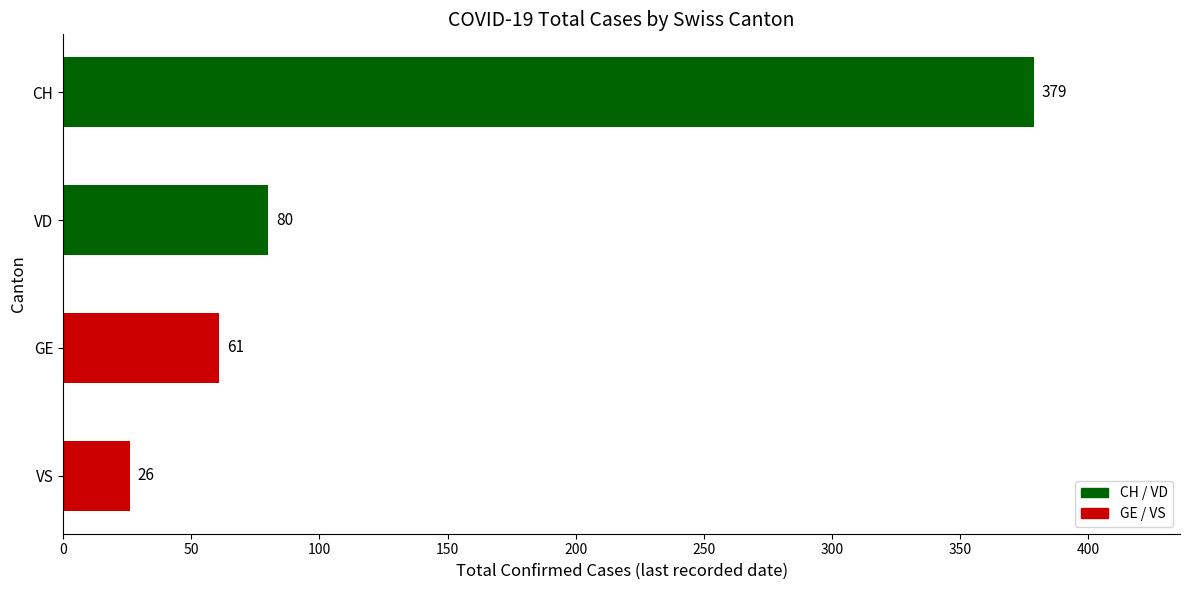

What is the ratio of the value at GE to the value at VS?

2.3